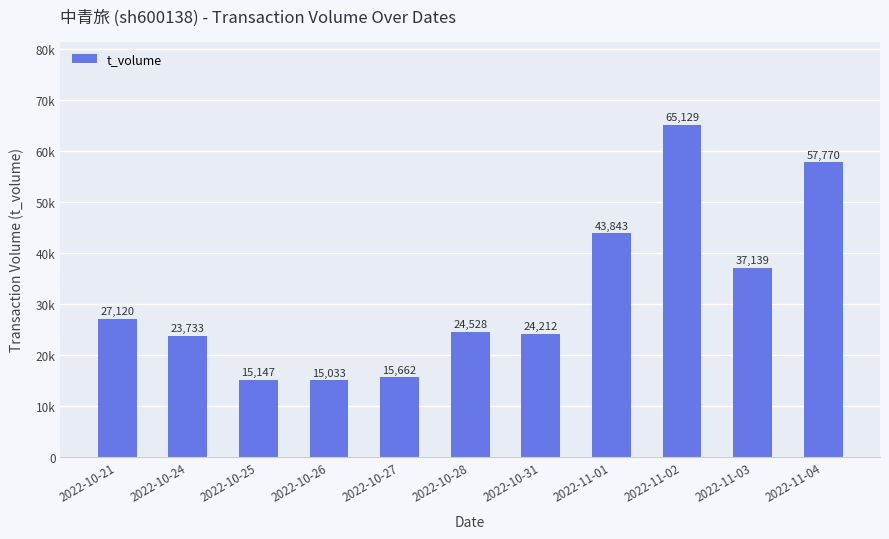

Between 2022-10-26 and 2022-10-28, which is larger?

2022-10-28